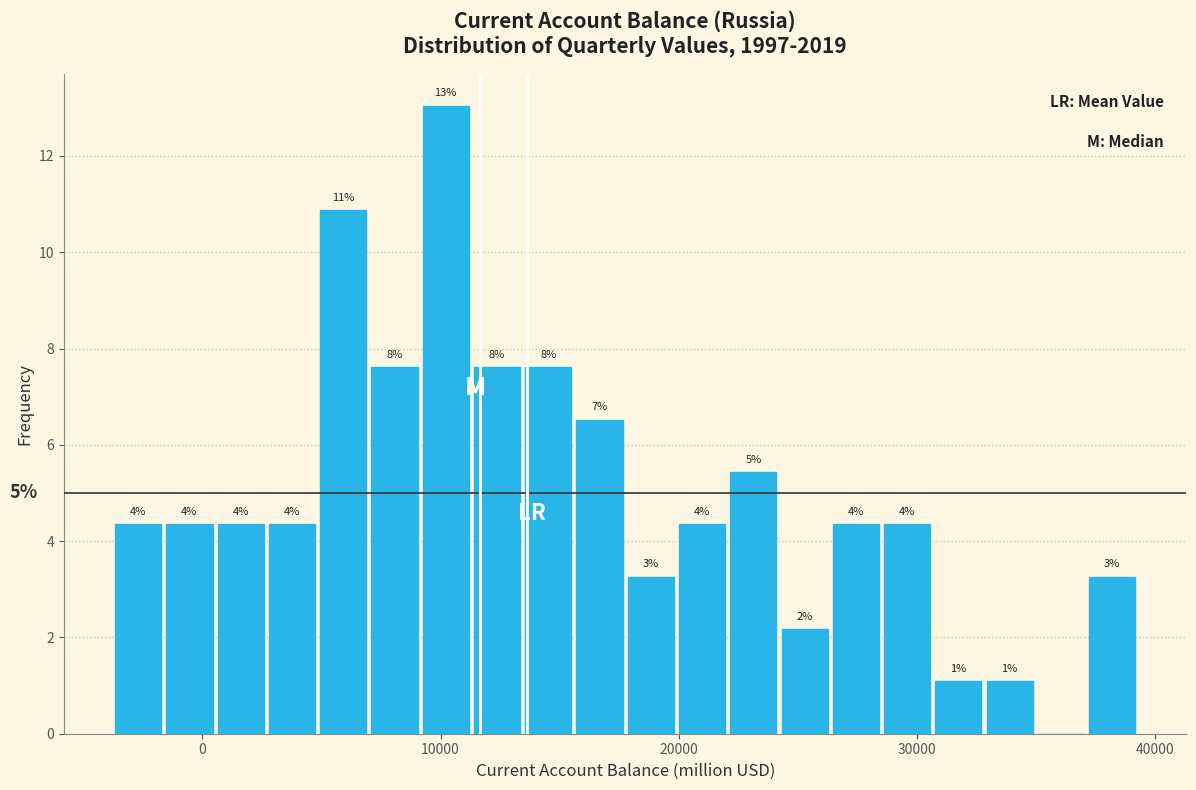

Read against the x-axis, roughly where is the centre of the tallest bar?

10000